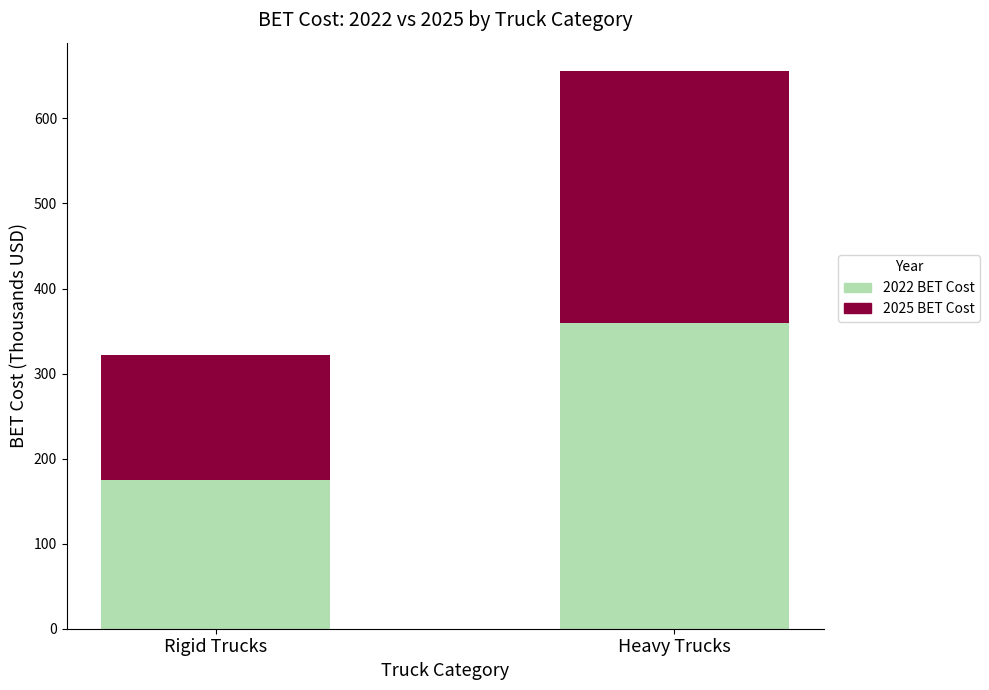

What is the total value across all series at Heavy Trucks?

656.3